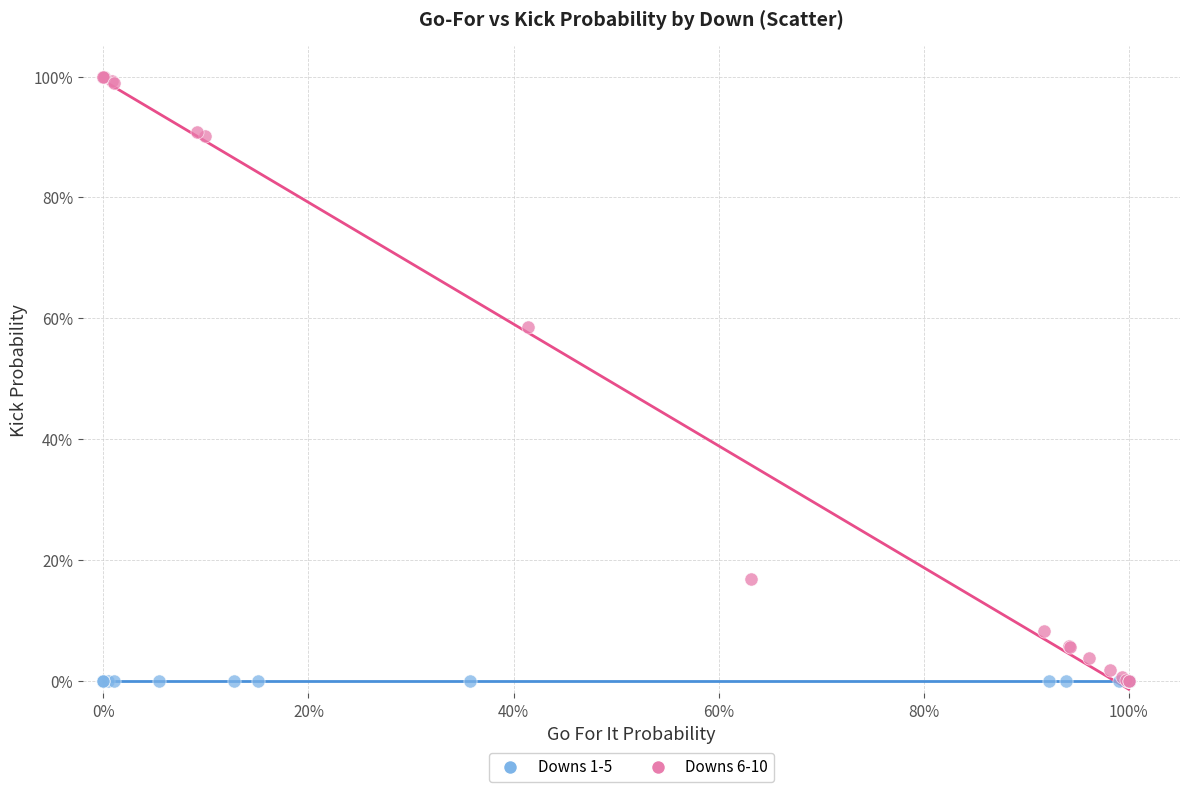

What are all the series names shown in the legend?

Downs 1-5, Downs 6-10